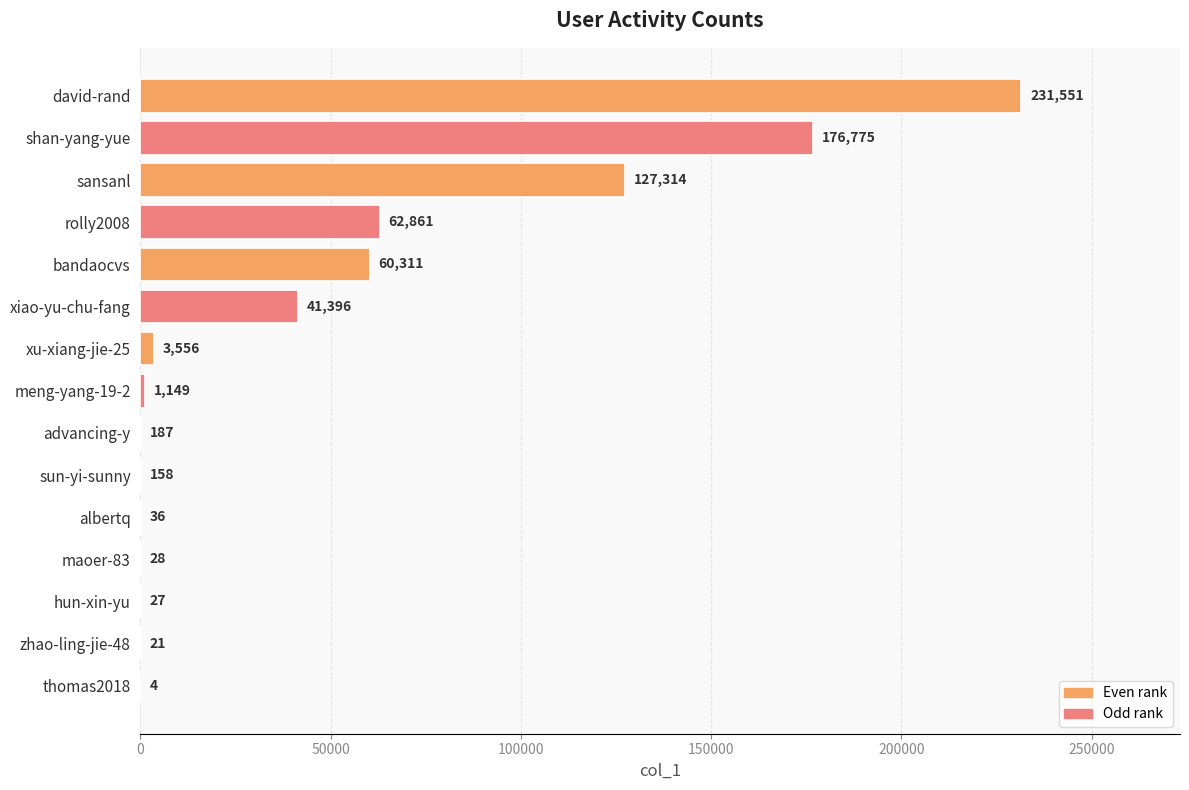

Is it true that the value at meng-yang-19-2 is 1149?

True